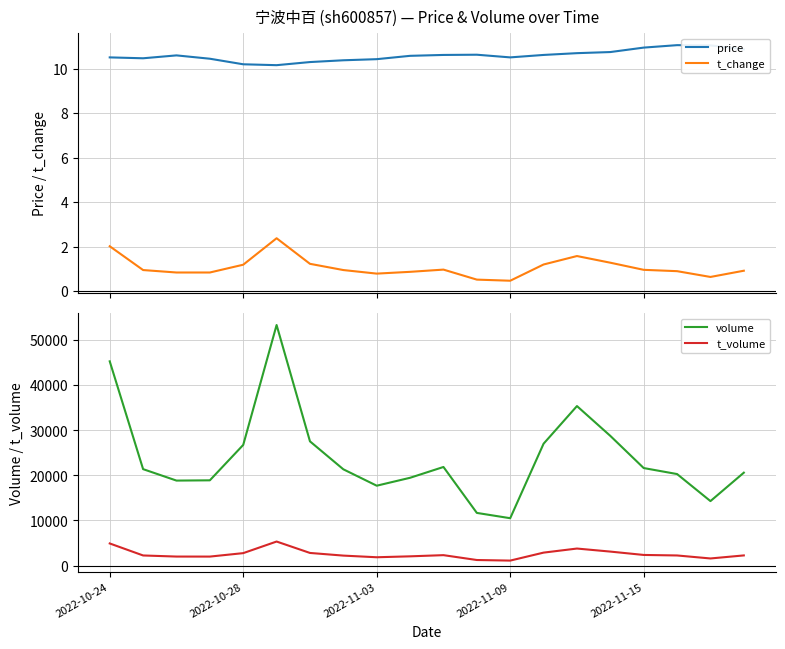

At which label does volume reach its minimum?

2022-11-09